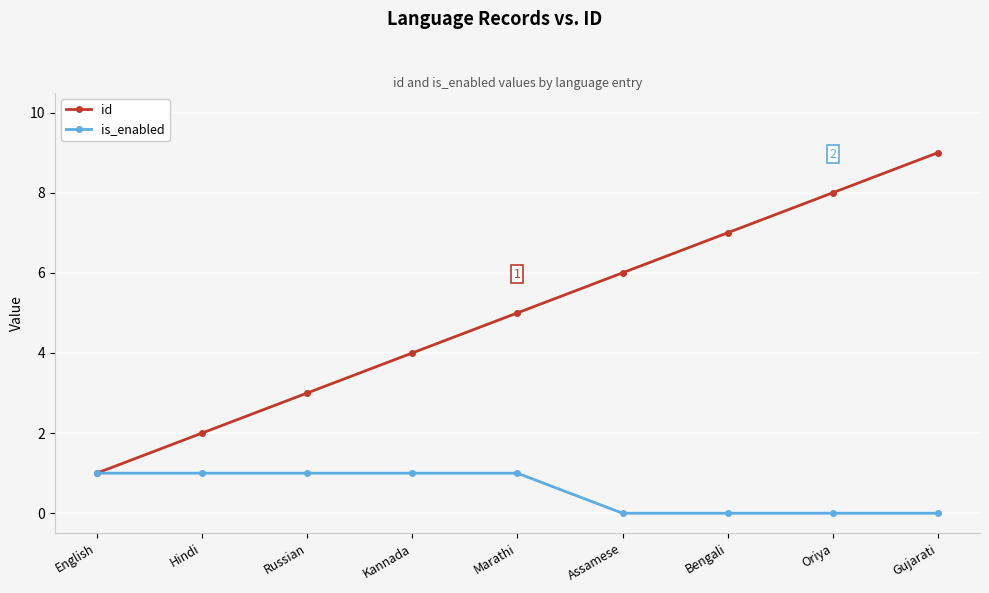

What is the difference between the maximum and minimum values in the id series?

8